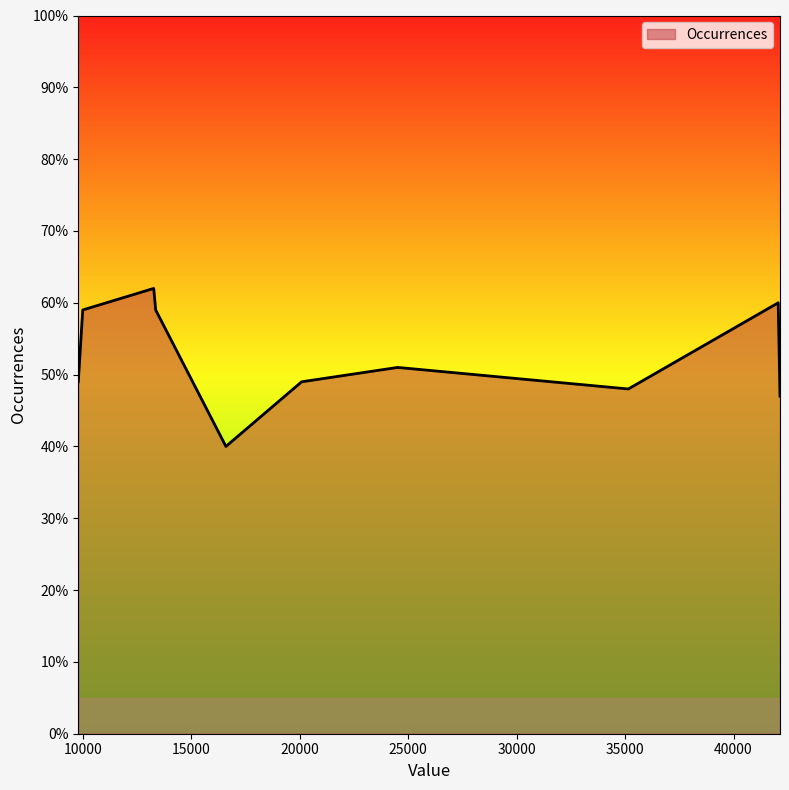

What is the minimum value shown in the chart?

40